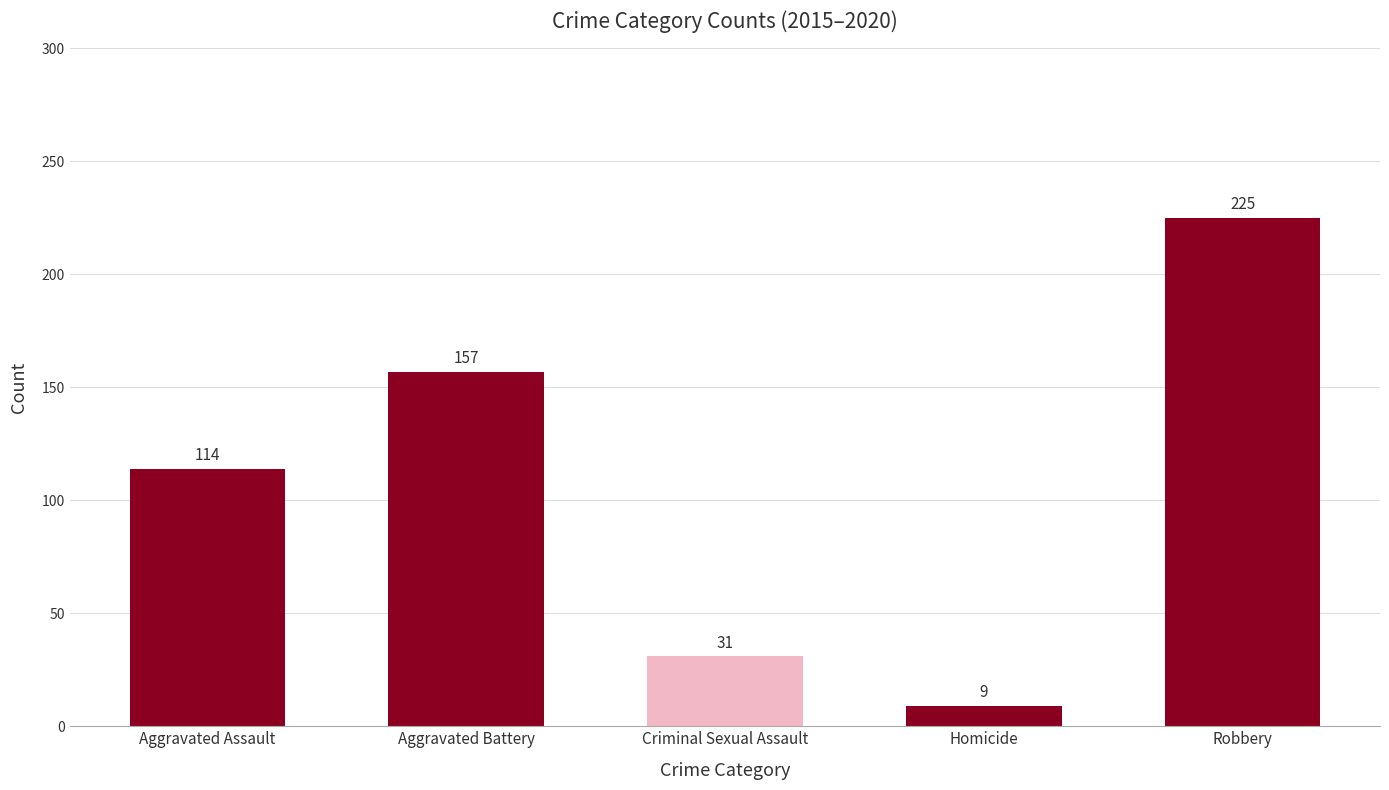

What is the change in value from Criminal Sexual Assault to Homicide?

-22